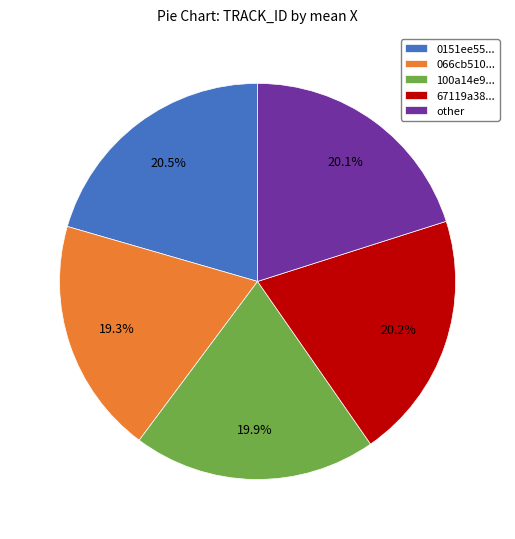

What is the ratio of the value at 066cb510... to the value at 100a14e9...?

1.0